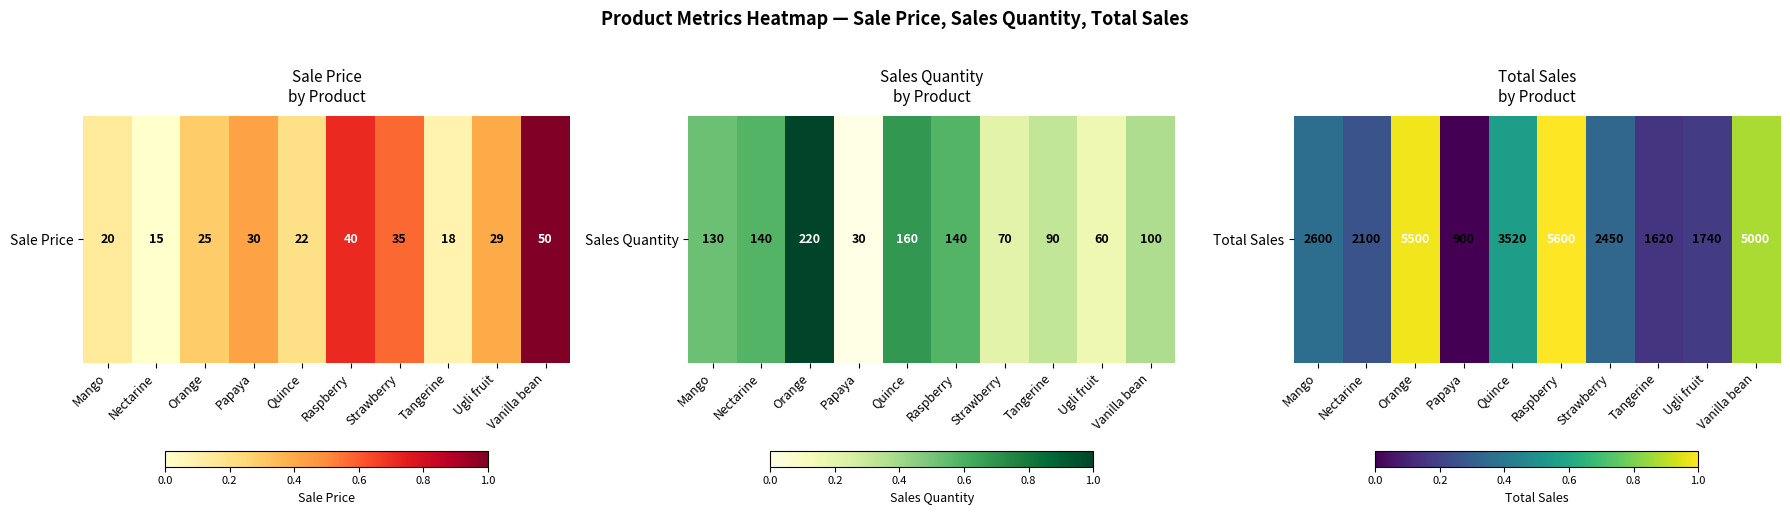

How many data points are above 0?

9